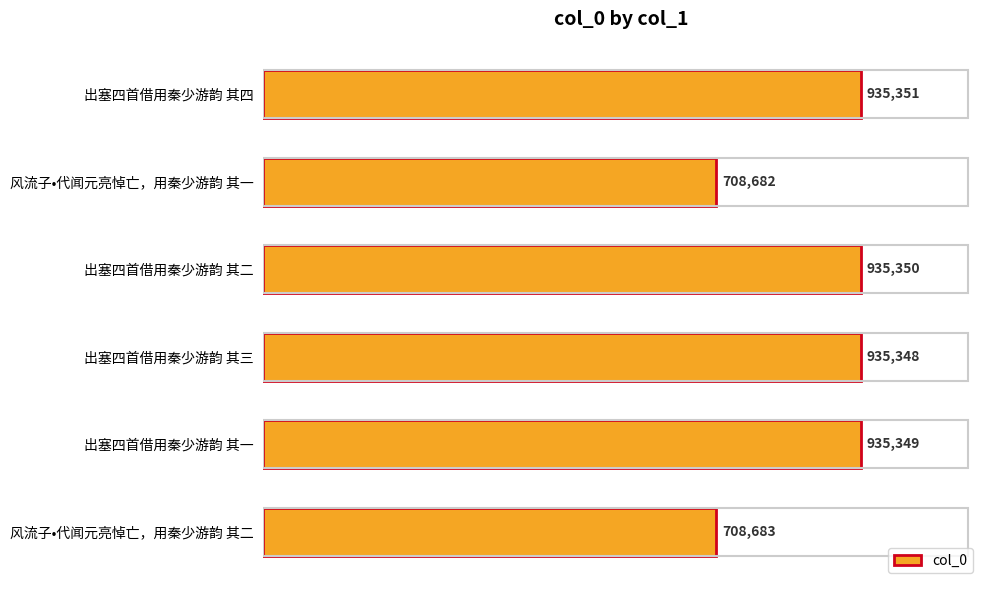

What is the minimum value shown in the chart?

708682